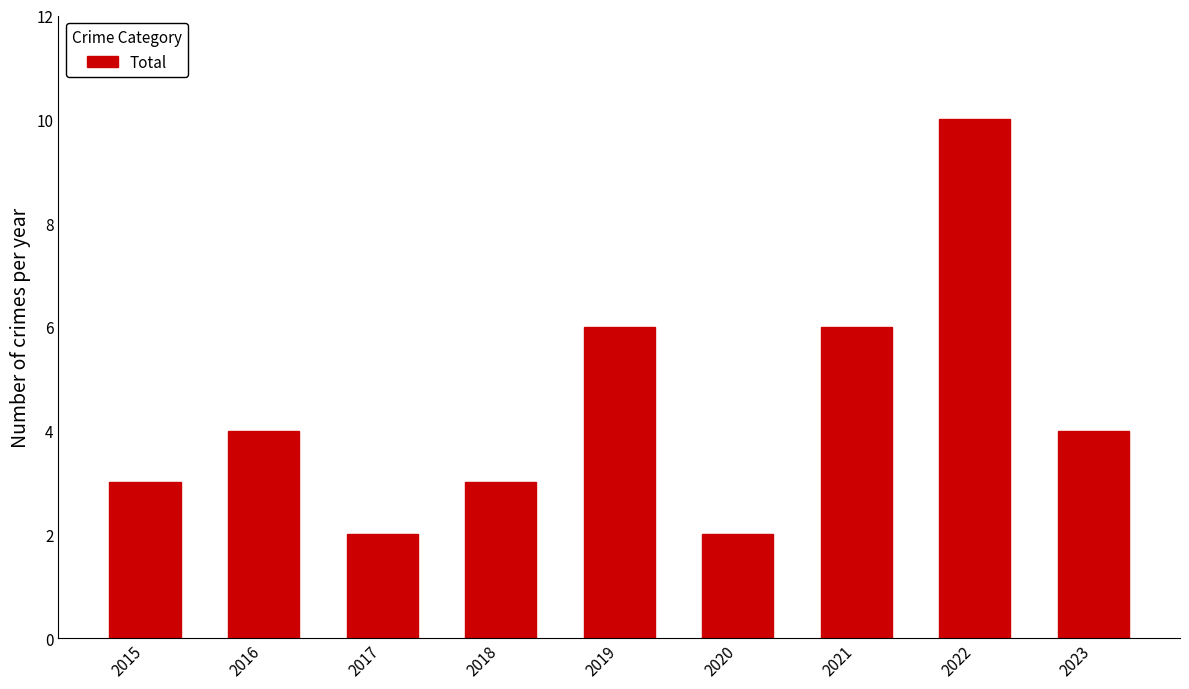

What is the sum of the values at 2023 and 2015?

7